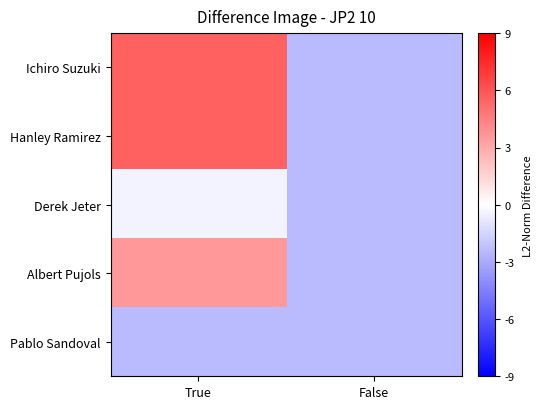

Reading left to right, extract all data points from this chart.

Ichiro Suzuki: True=5.6	False=-2.4
Hanley Ramirez: True=5.6	False=-2.4
Derek Jeter: True=-0.4	False=-2.4
Albert Pujols: True=3.6	False=-2.4
Pablo Sandoval: True=-2.4	False=-2.4